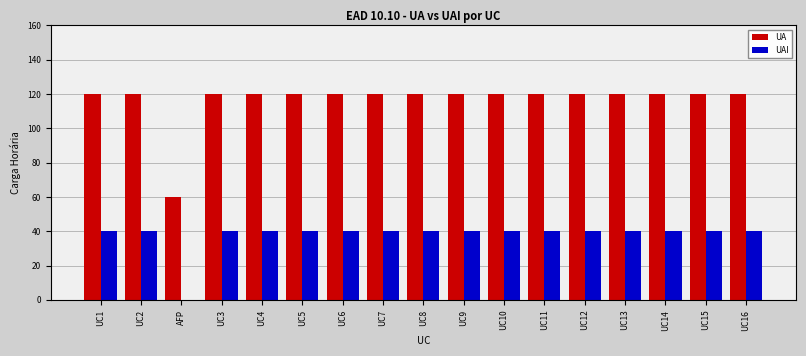

Does the chart contain stacked bars?

No